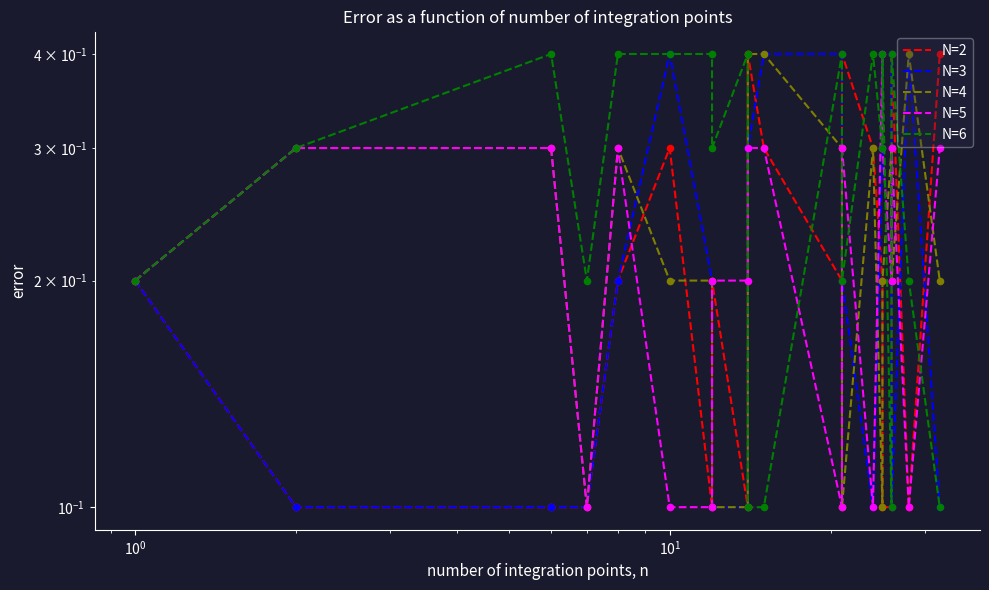

Which series reaches the minimum Y coordinate?

N=2